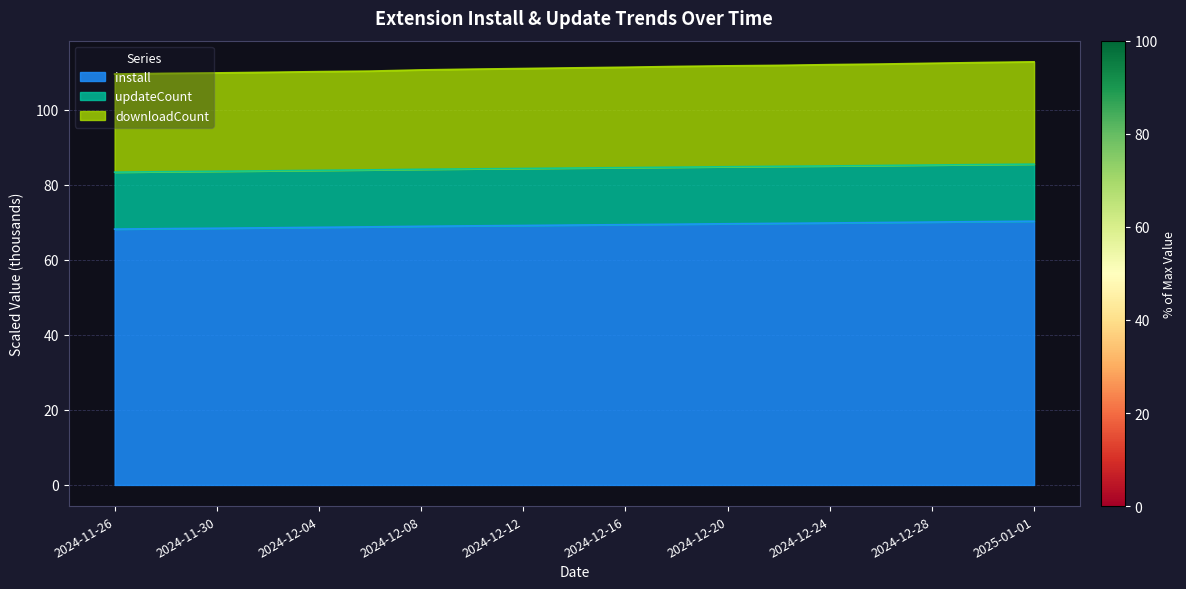

What is the lowest value of the install series?

68.2